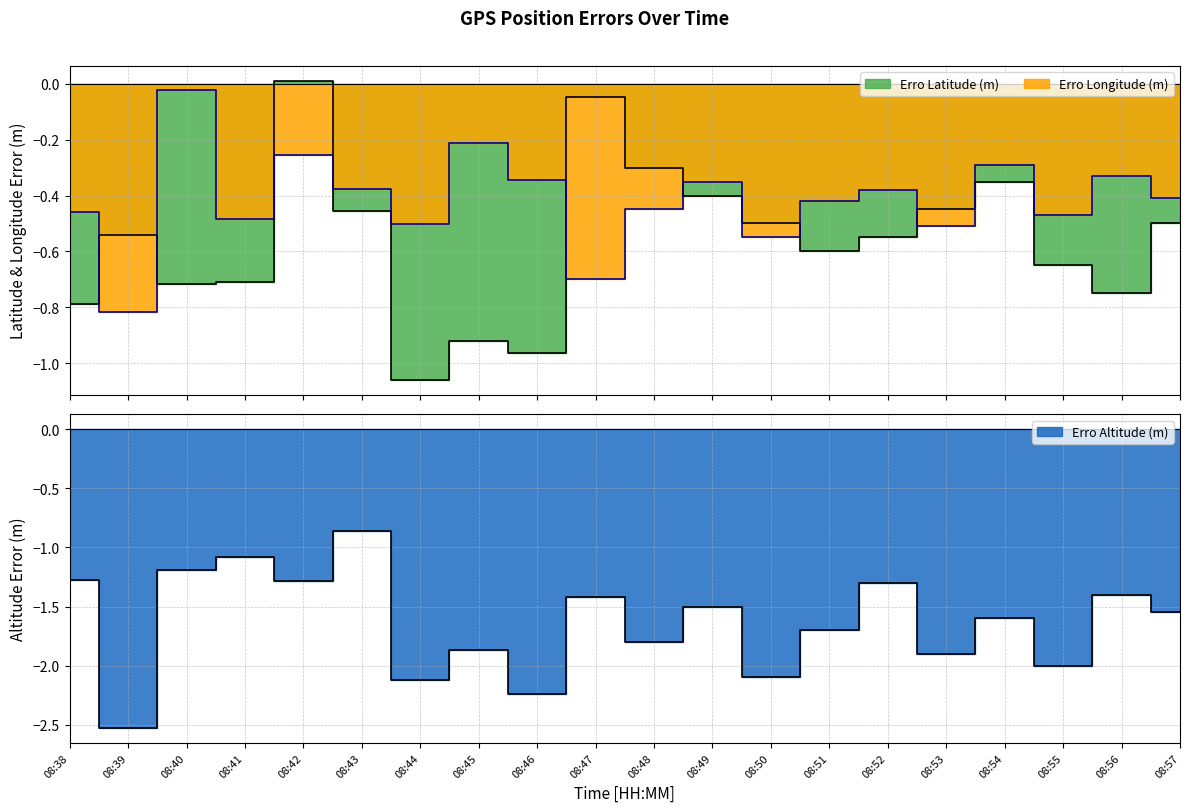

Which category has the highest value across all series?

08:42